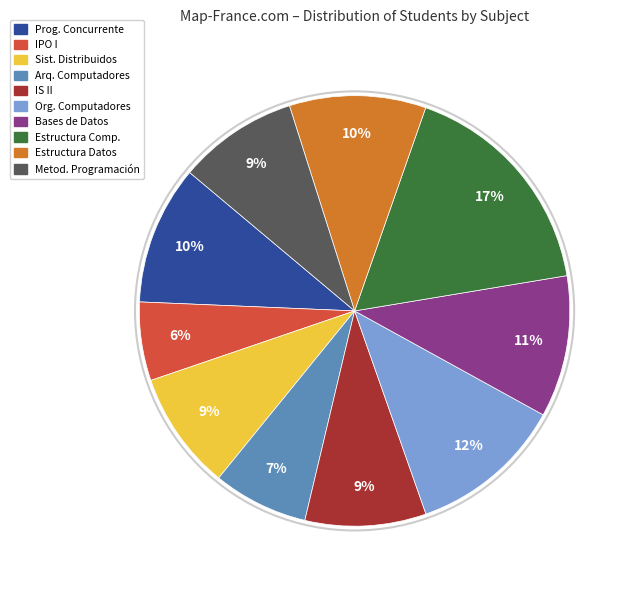

How many segments does this pie chart have?

10